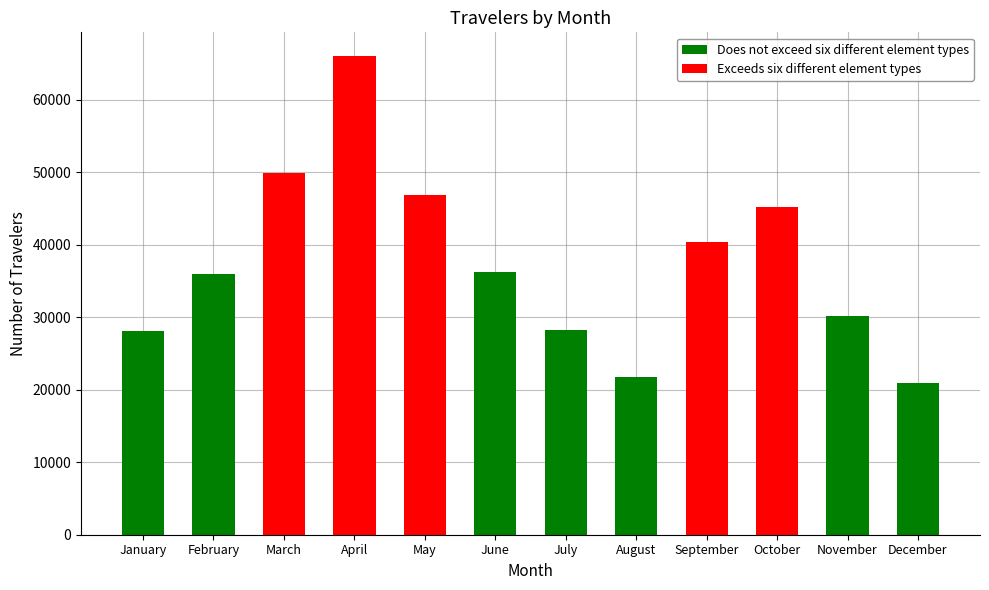

The value of Does not exceed six different element types at April is 19836. True or false?

False